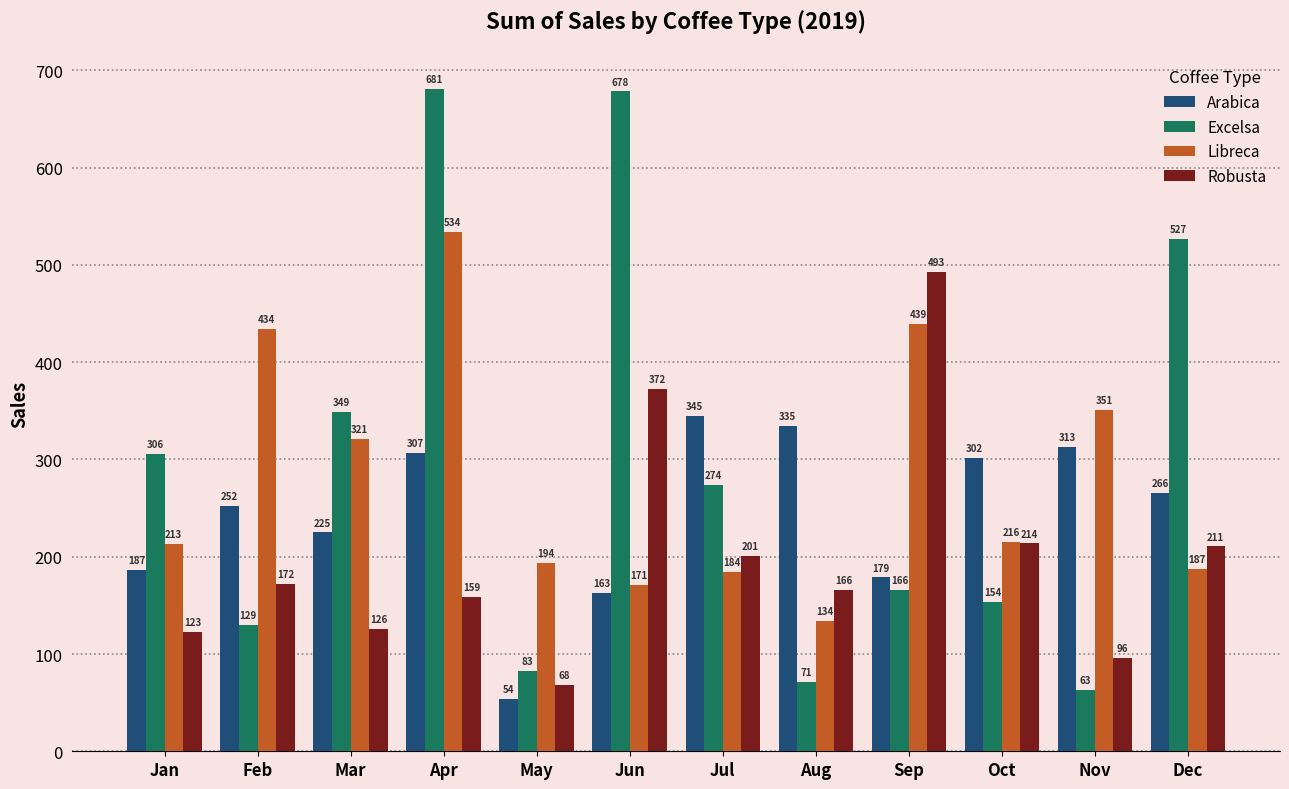

Where is Arabica nearest to the value 199?

Jan